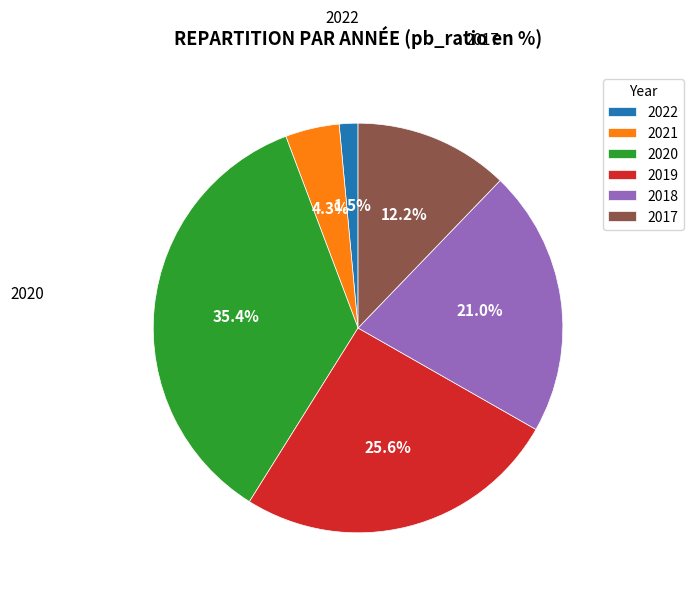

Rank the categories by value from lowest to highest.

2022, 2021, 2017, 2018, 2019, 2020